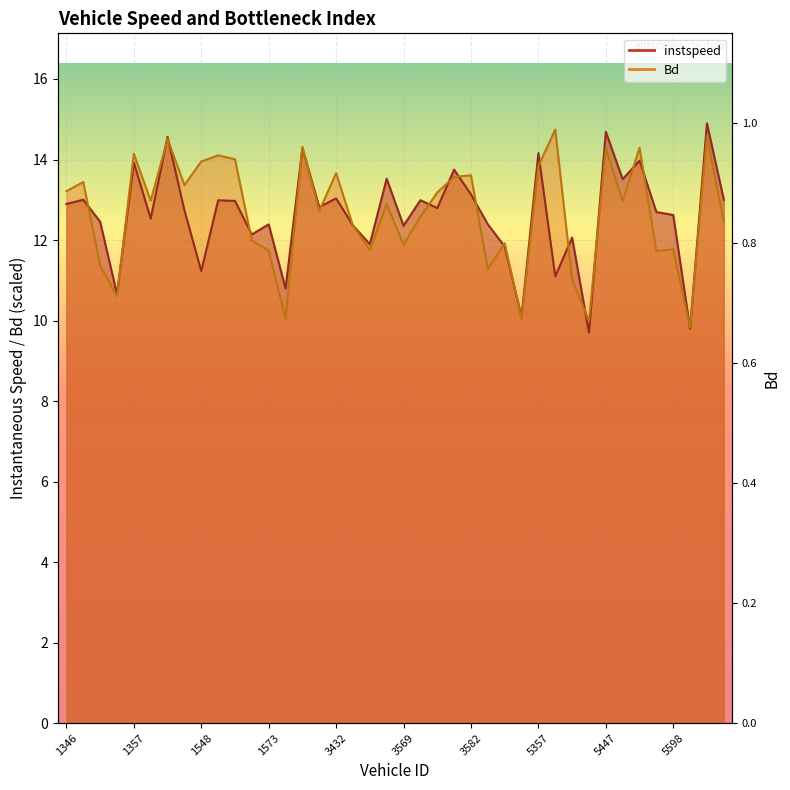

How many values in the instspeed series exceed 12?

31